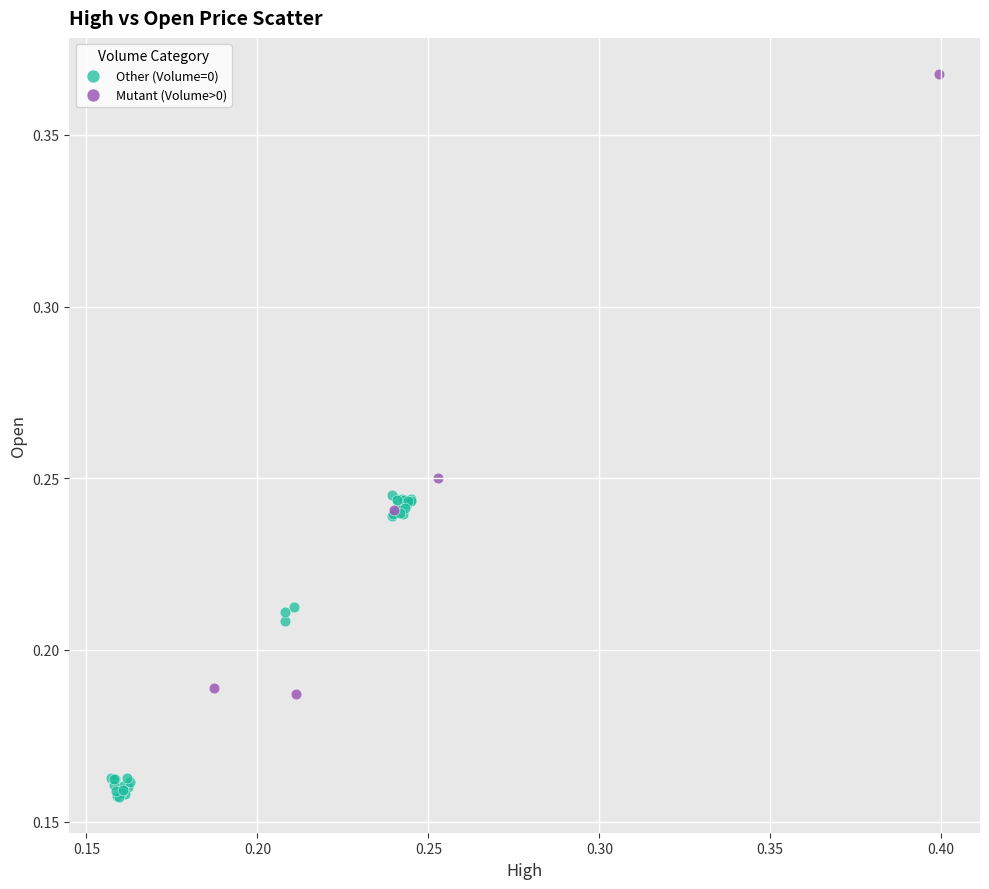

Which series reaches the minimum Y coordinate?

Other (Volume=0)